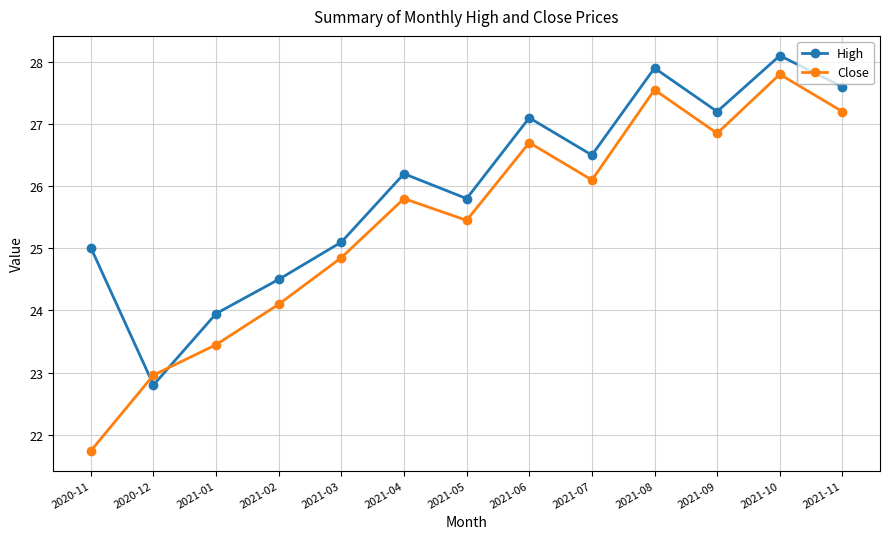

At how many categories does at least one series exceed 26?

7